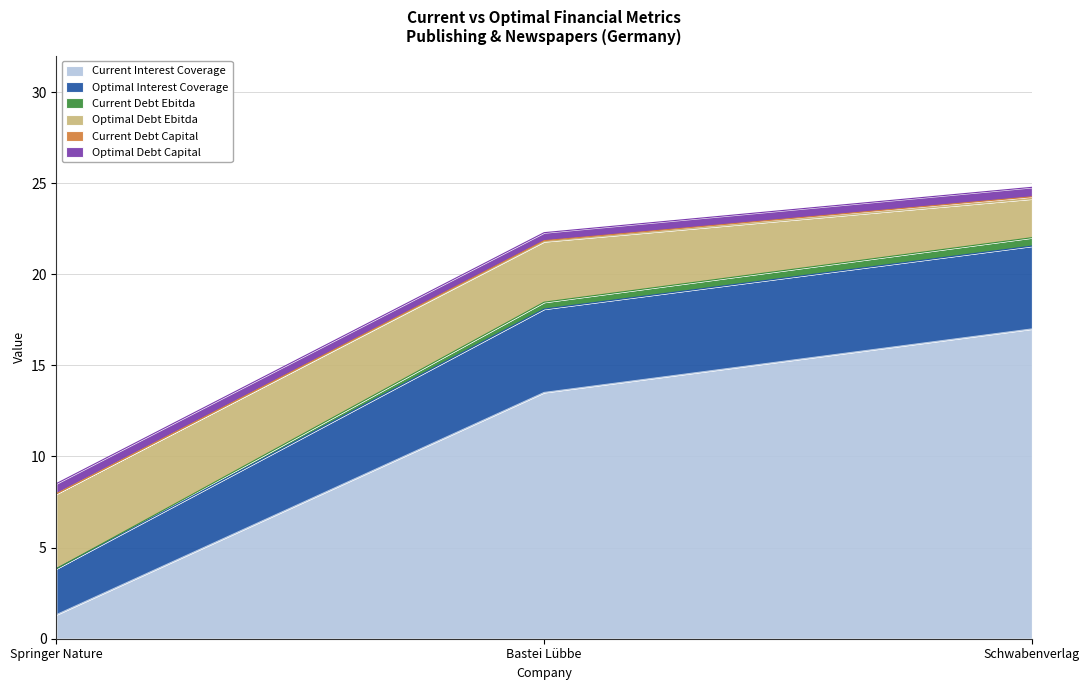

True or false: Current Interest Coverage has a value of 1.3 at Springer Nature.

True